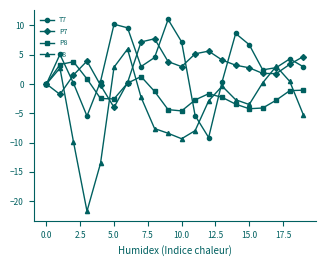

True or false: T8 has more than 0 interior local peaks.

True